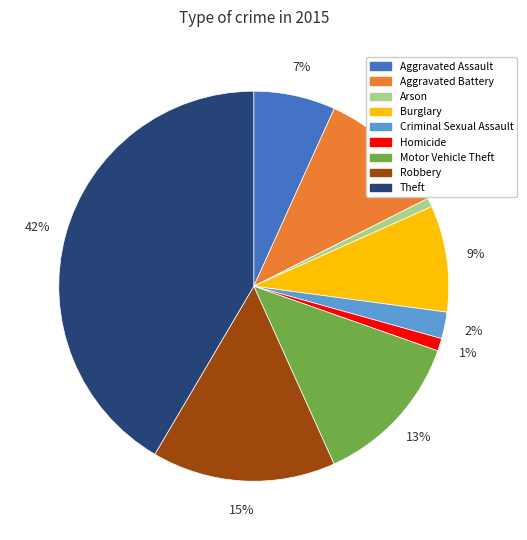

How many slices are in this pie chart?

9